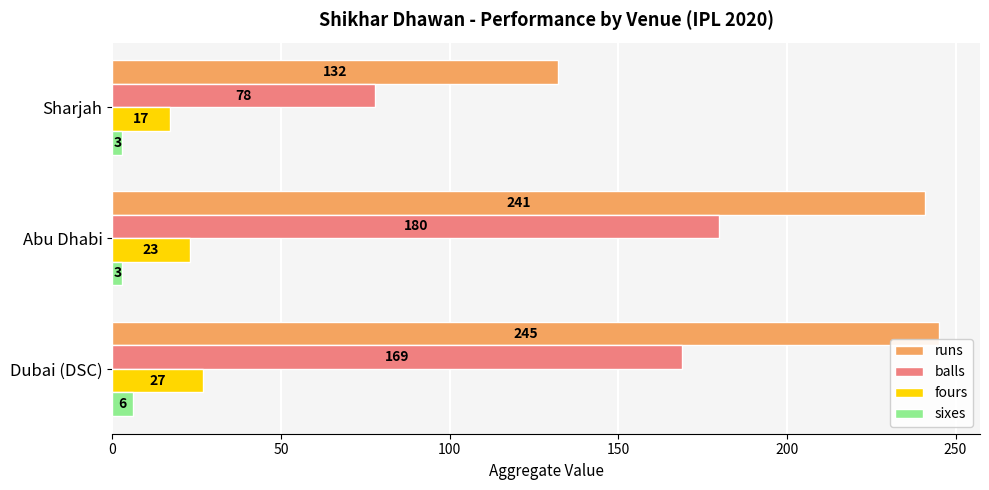

What is the average value of the runs series?

206